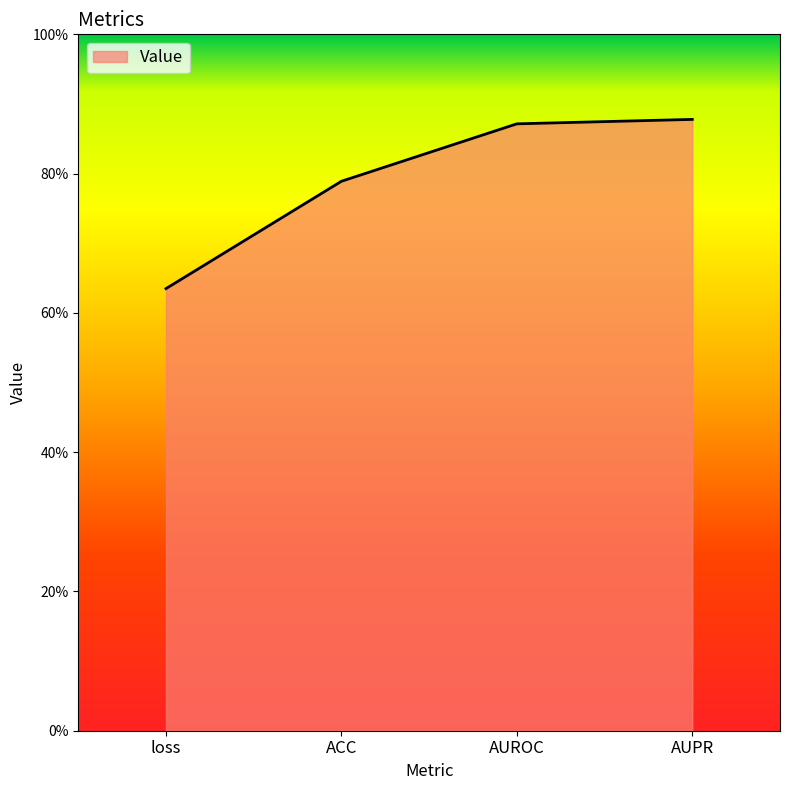

What is the label of the 2nd point from the right?

AUROC